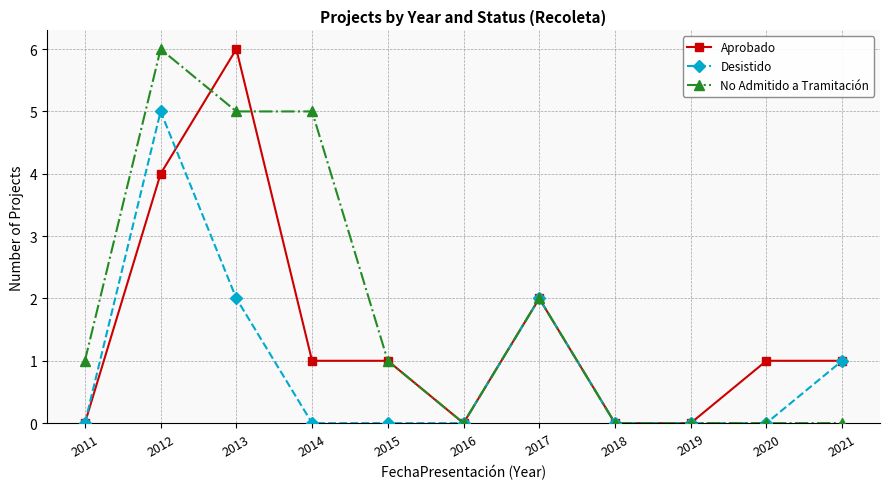

What is the difference between the maximum and minimum values in the No Admitido a Tramitación series?

6